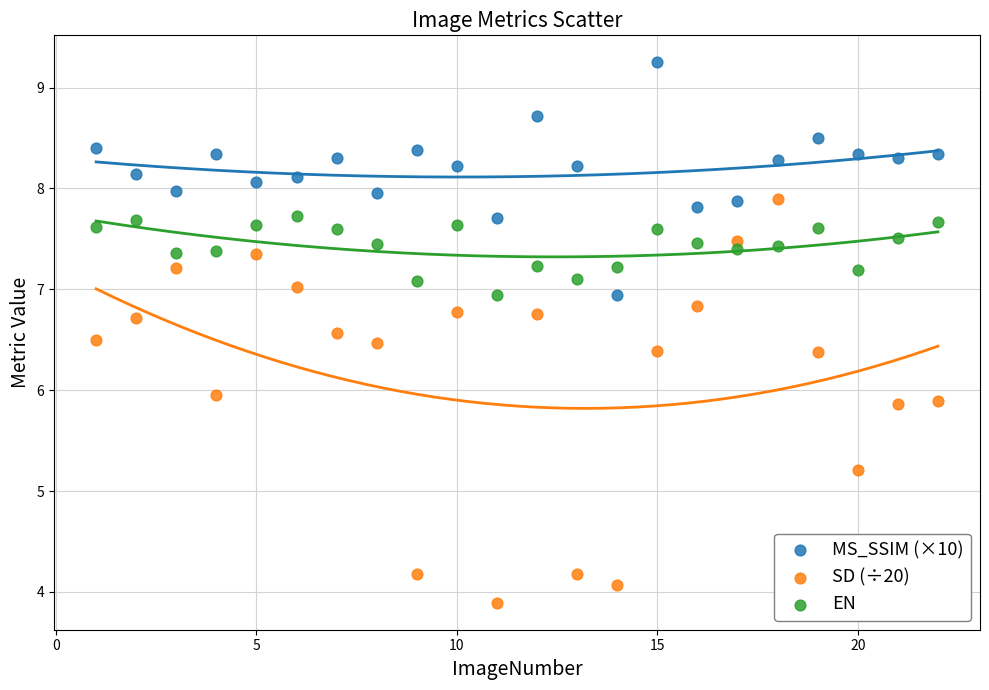

Which series contains the lowest Y value?

SD (÷20)